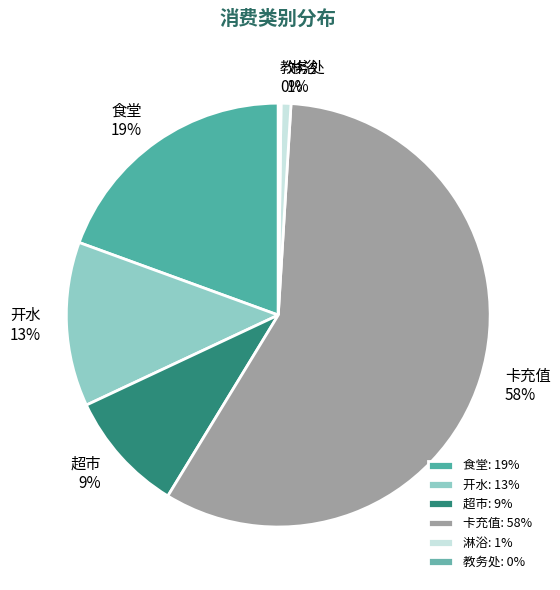

To the nearest percent, what percentage of the pie is 卡充值?

58%